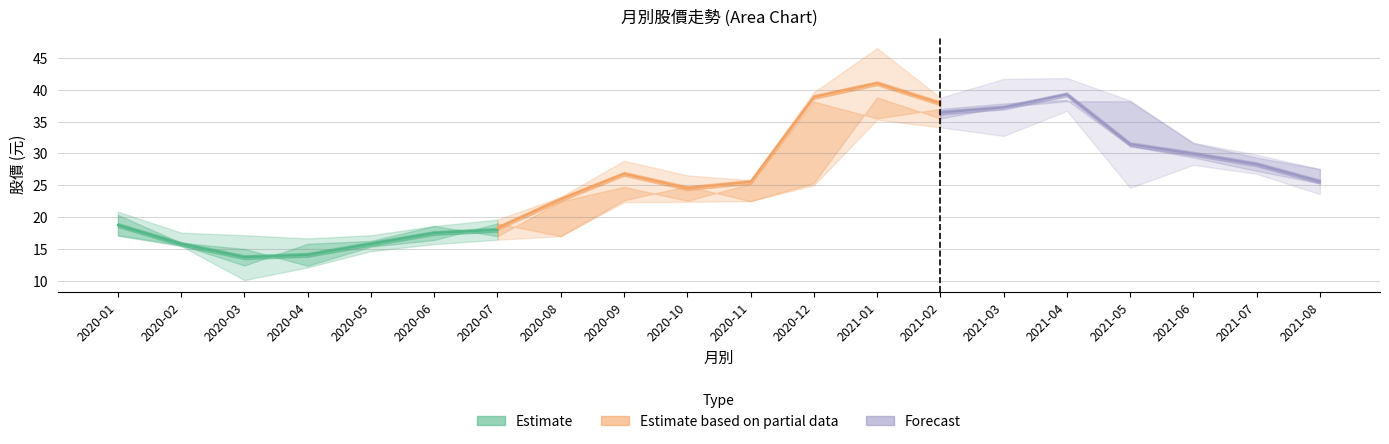

Where is 開盤 nearest to the value 25?

2020-10